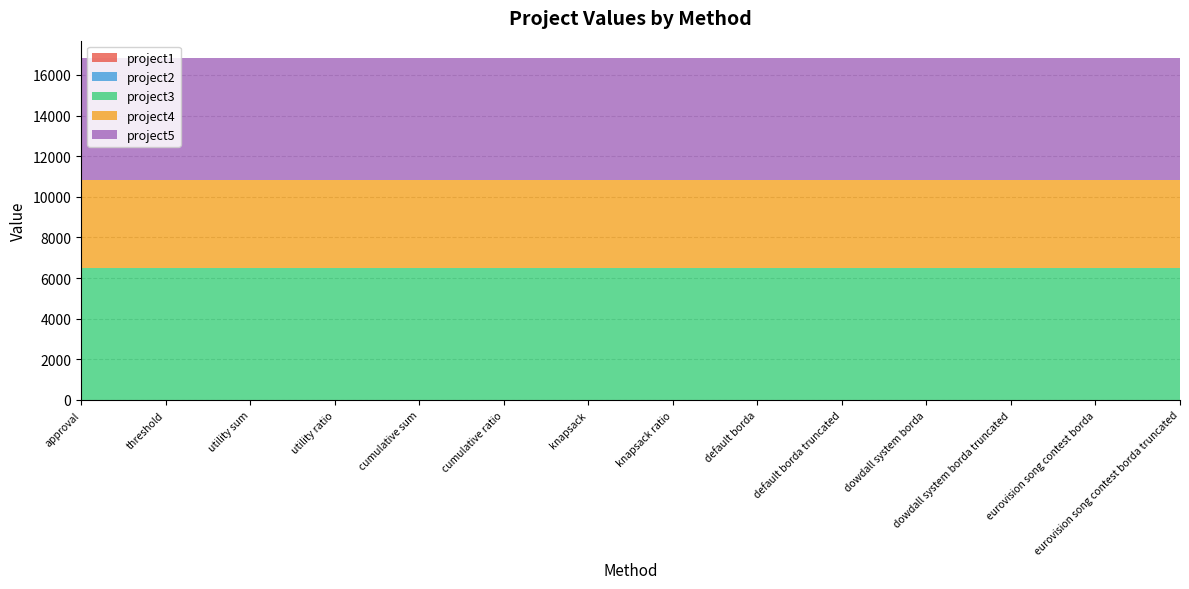

Reading right to left, what are all the values shown in this chart?

project1: eurovision song contest borda truncated=0	eurovision song contest borda=0	dowdall system borda truncated=0	dowdall system borda=0	default borda truncated=0	default borda=0	knapsack ratio=0	knapsack=0	cumulative ratio=0	cumulative sum=0	utility ratio=0	utility sum=0	threshold=0	approval=0
project2: eurovision song contest borda truncated=0	eurovision song contest borda=0	dowdall system borda truncated=0	dowdall system borda=0	default borda truncated=0	default borda=0	knapsack ratio=0	knapsack=0	cumulative ratio=0	cumulative sum=0	utility ratio=0	utility sum=0	threshold=0	approval=0
project3: eurovision song contest borda truncated=6502	eurovision song contest borda=6502	dowdall system borda truncated=6502	dowdall system borda=6502	default borda truncated=6502	default borda=6502	knapsack ratio=6502	knapsack=6502	cumulative ratio=6502	cumulative sum=6502	utility ratio=6502	utility sum=6502	threshold=6502	approval=6502
project4: eurovision song contest borda truncated=4317	eurovision song contest borda=4317	dowdall system borda truncated=4317	dowdall system borda=4317	default borda truncated=4317	default borda=4317	knapsack ratio=4317	knapsack=4317	cumulative ratio=4317	cumulative sum=4317	utility ratio=4317	utility sum=4317	threshold=4317	approval=4317
project5: eurovision song contest borda truncated=6027	eurovision song contest borda=6027	dowdall system borda truncated=6027	dowdall system borda=6027	default borda truncated=6027	default borda=6027	knapsack ratio=6027	knapsack=6027	cumulative ratio=6027	cumulative sum=6027	utility ratio=6027	utility sum=6027	threshold=6027	approval=6027